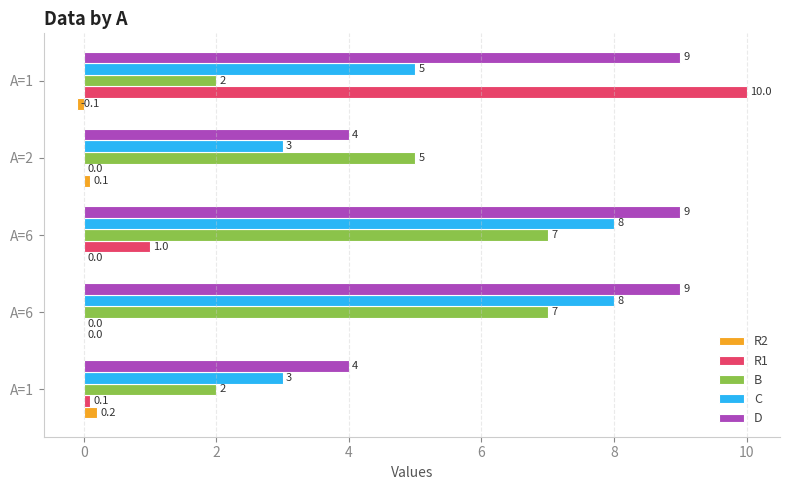

What are all the series names shown in the legend?

R2, R1, B, C, D